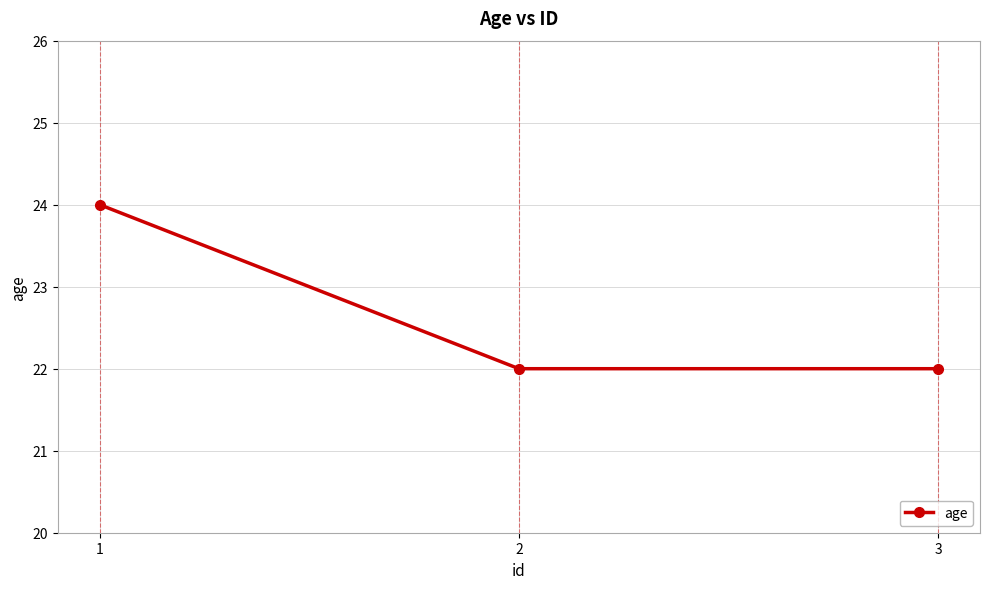

Approximately how many times larger is the value at 3 compared to 1?

0.9